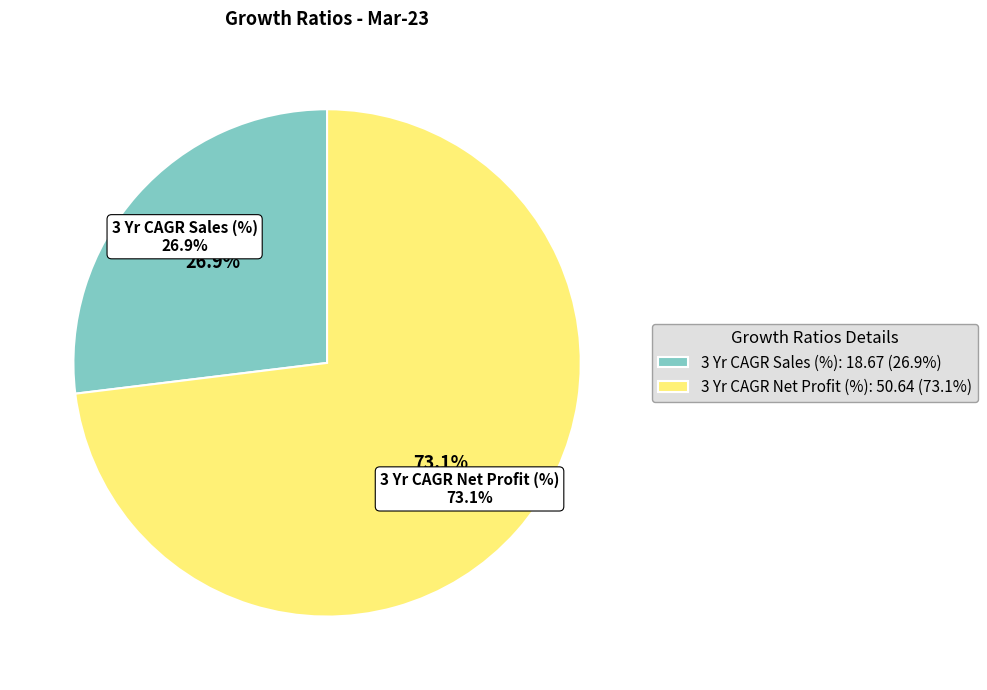

To the nearest percent, what is the difference between the largest and smallest slice percentages?

46%